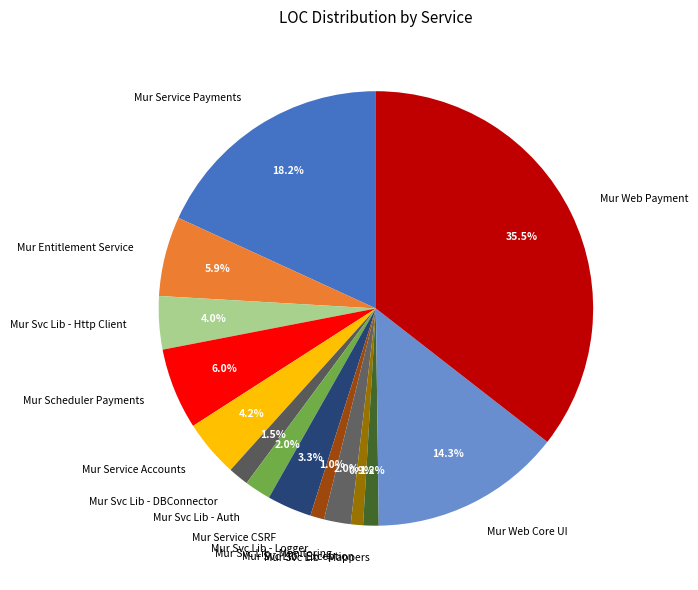

To the nearest percent, what percentage of the pie is Mur Entitlement Service?

6%